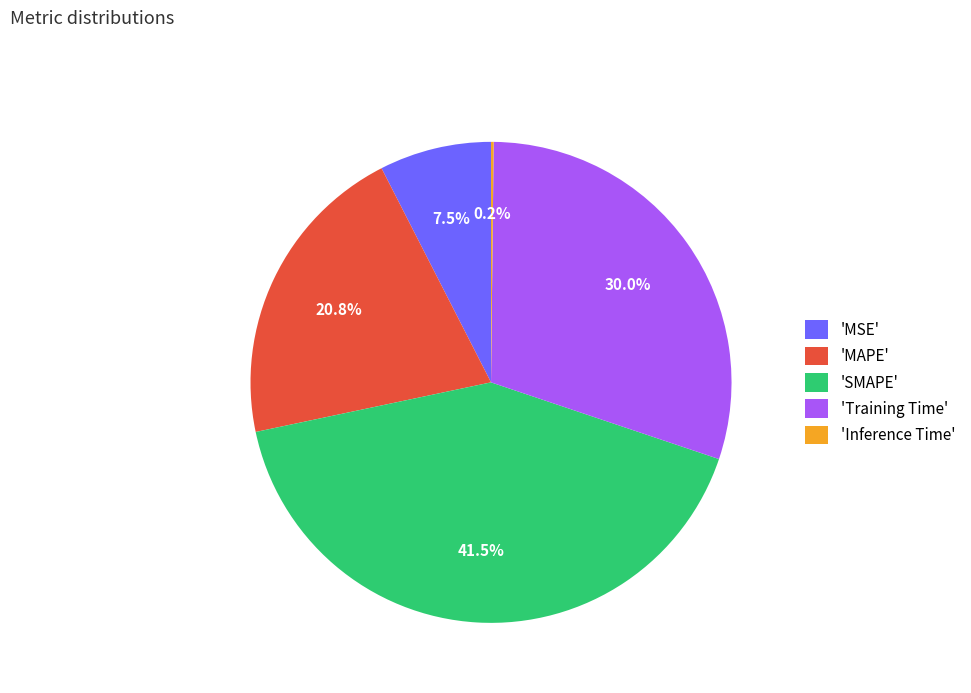

Between 'MAPE' and 'SMAPE', which is larger?

'SMAPE'